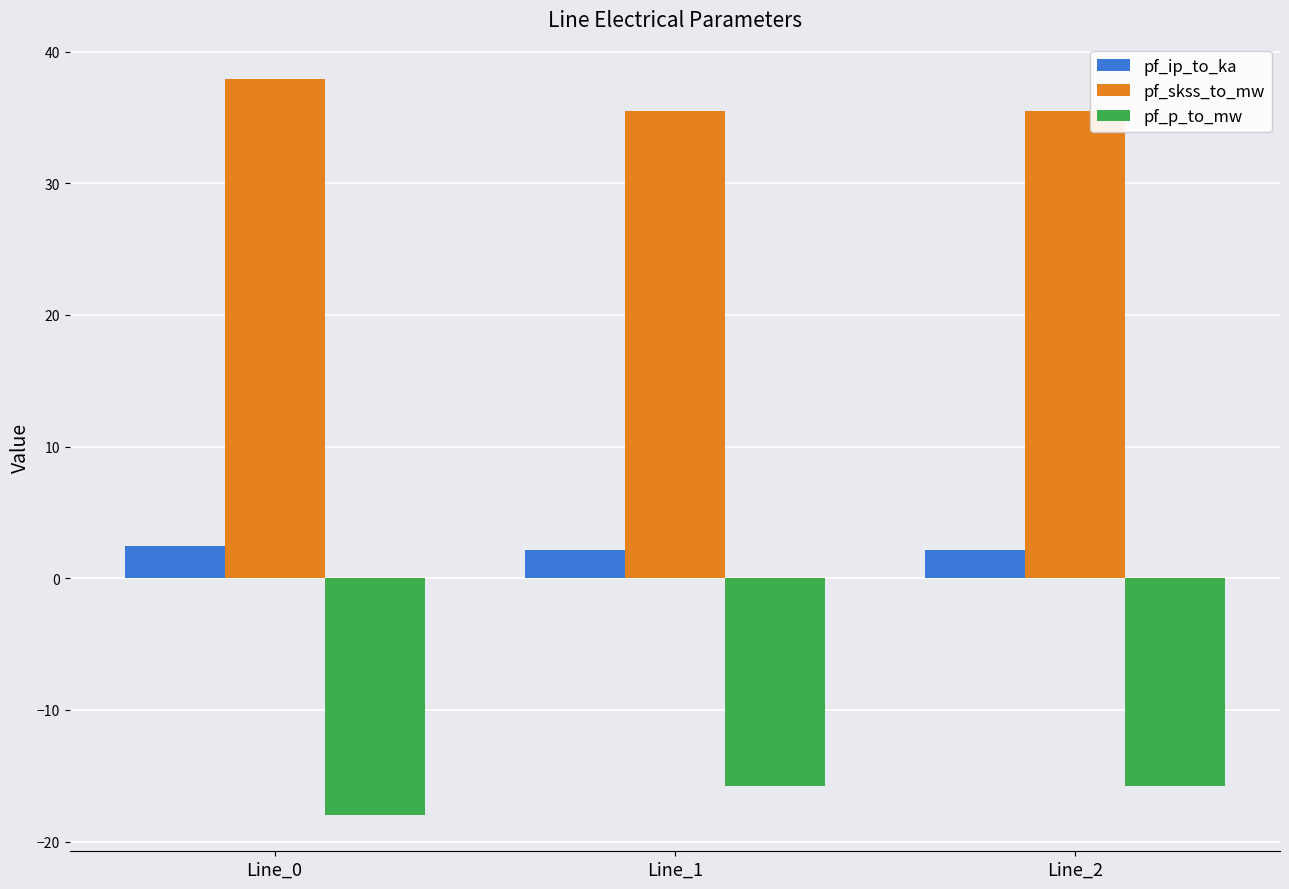

Which category has the highest value across all series?

Line_0